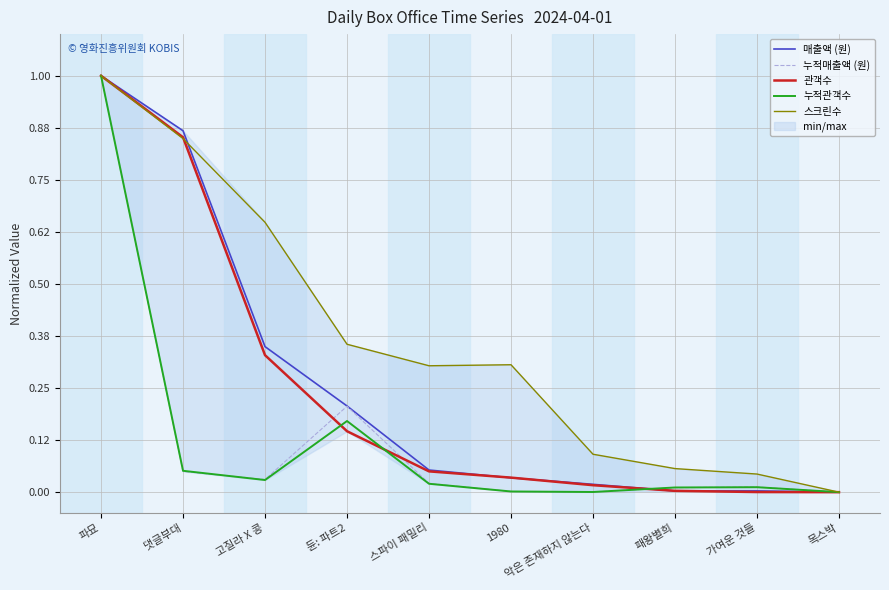

What is the total value across all series at 1980?

0.4